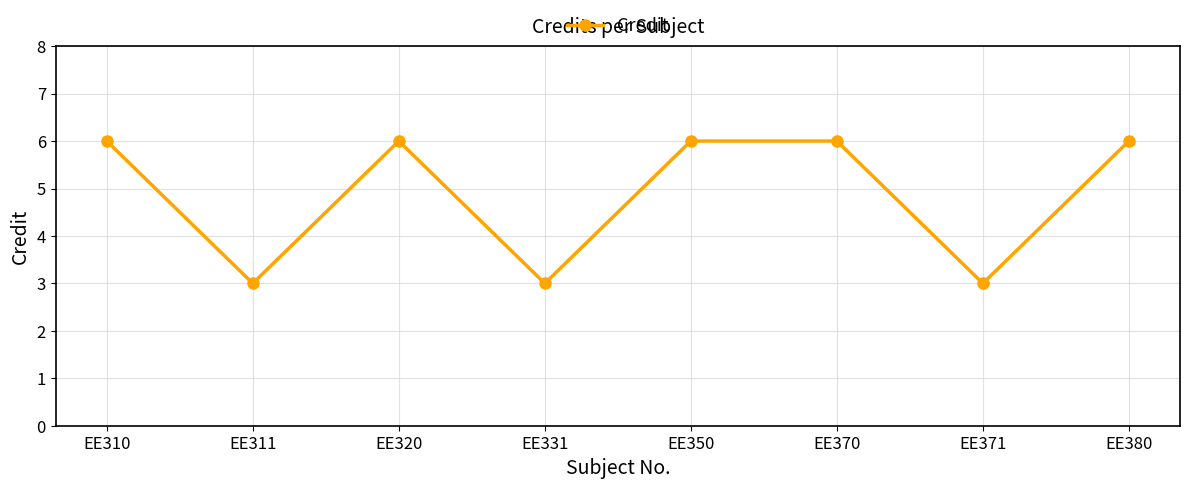

Reading right to left, extract all data points from this chart.

6	3	6	6	3	6	3	6